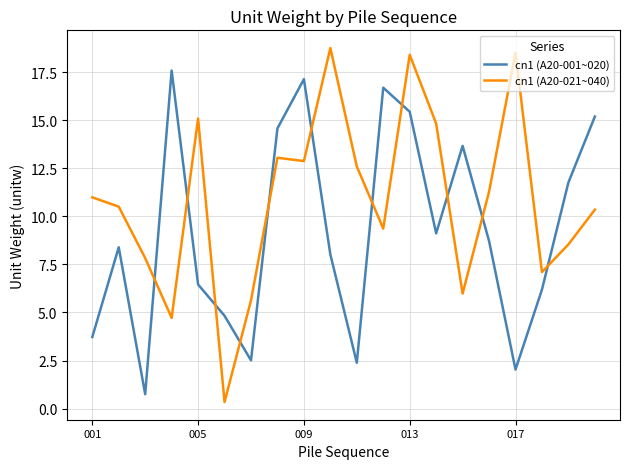

In cn1 (A20-021~040), how many points are higher than both neighbors (excluding endpoints)?

5